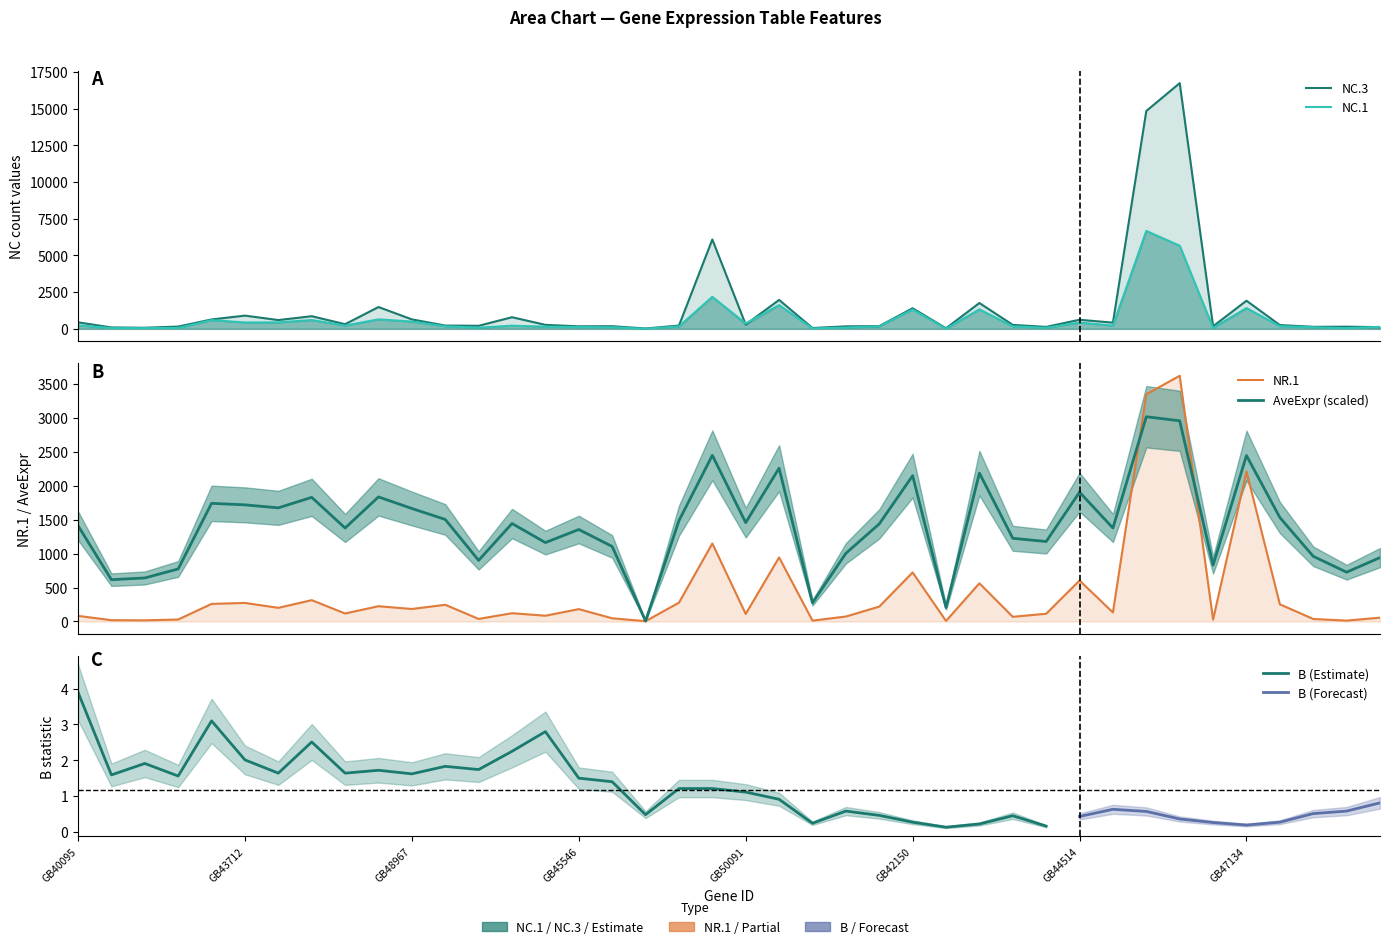

What is the sum of all NR.1 values?

16997.0